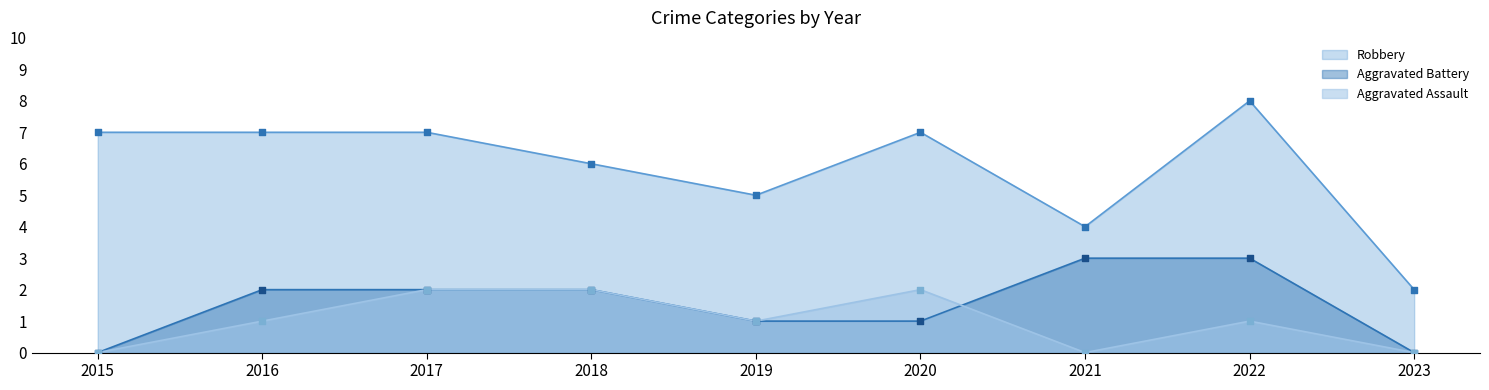

Which series has the largest total across all categories?

Robbery